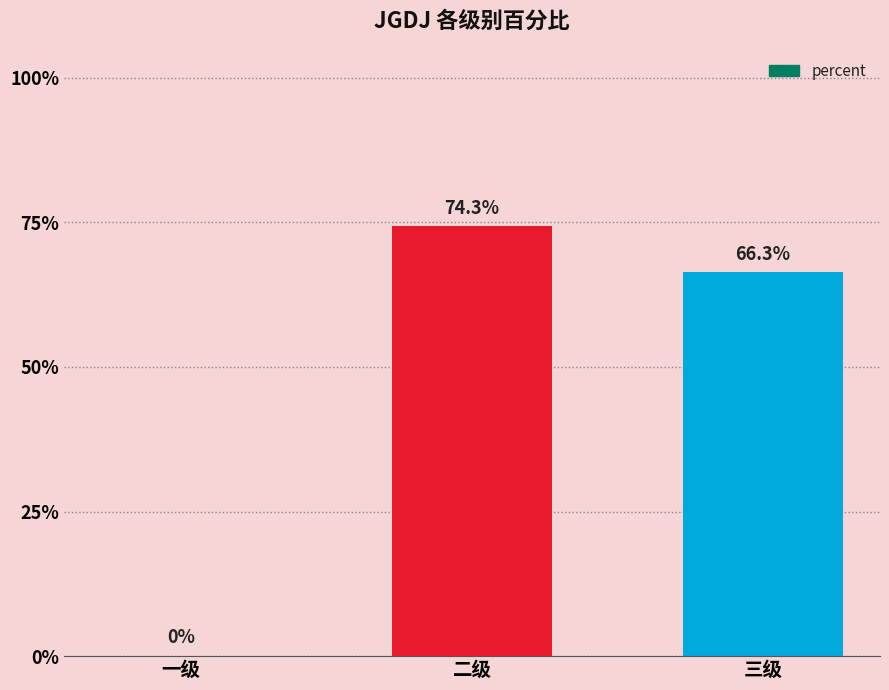

At which category does the chart reach its minimum across all series?

一级